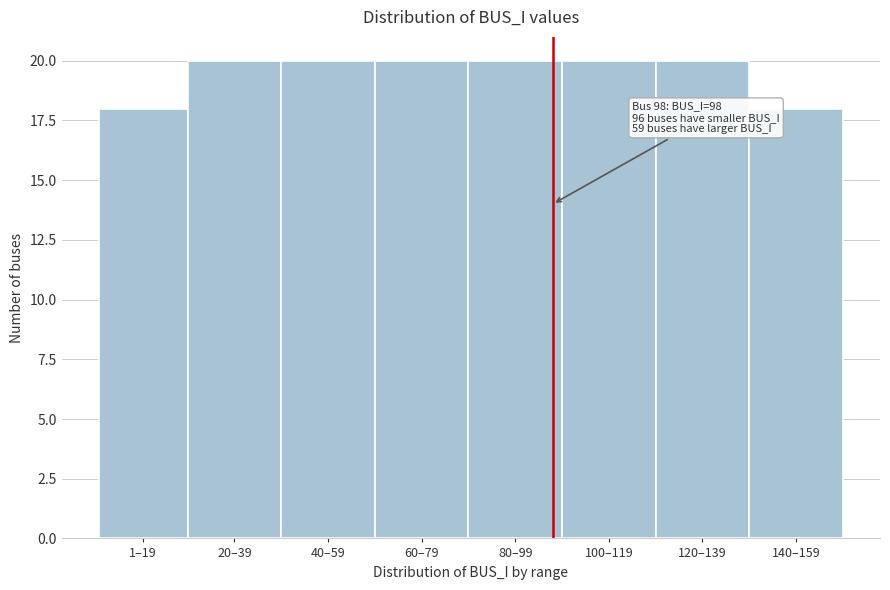

Reading left to right, list all the values displayed in this chart.

1–19=18	20–39=20	40–59=20	60–79=20	80–99=20	100–119=20	120–139=20	140–159=18